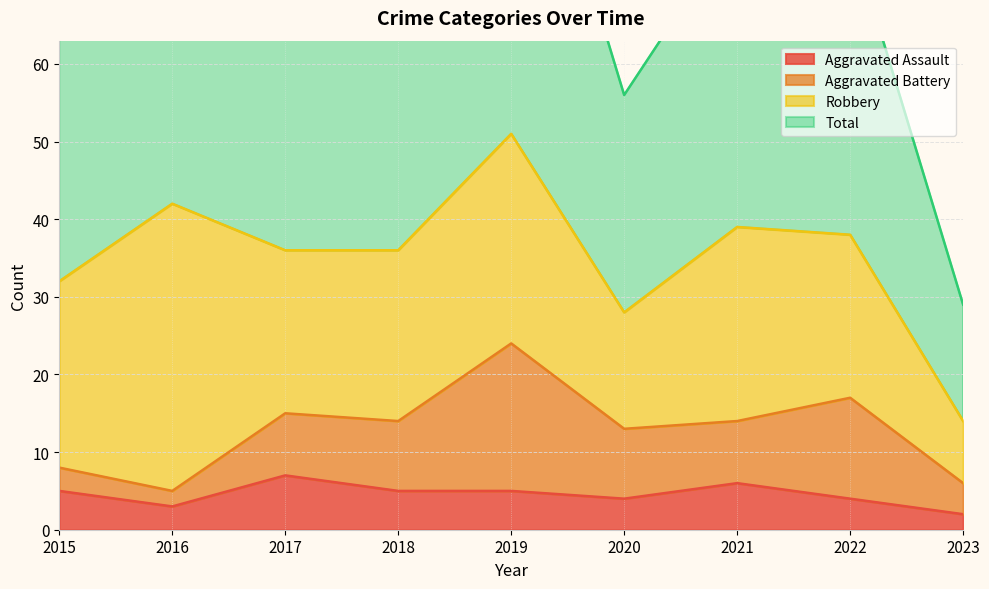

Where is the first local minimum for Total?

2017